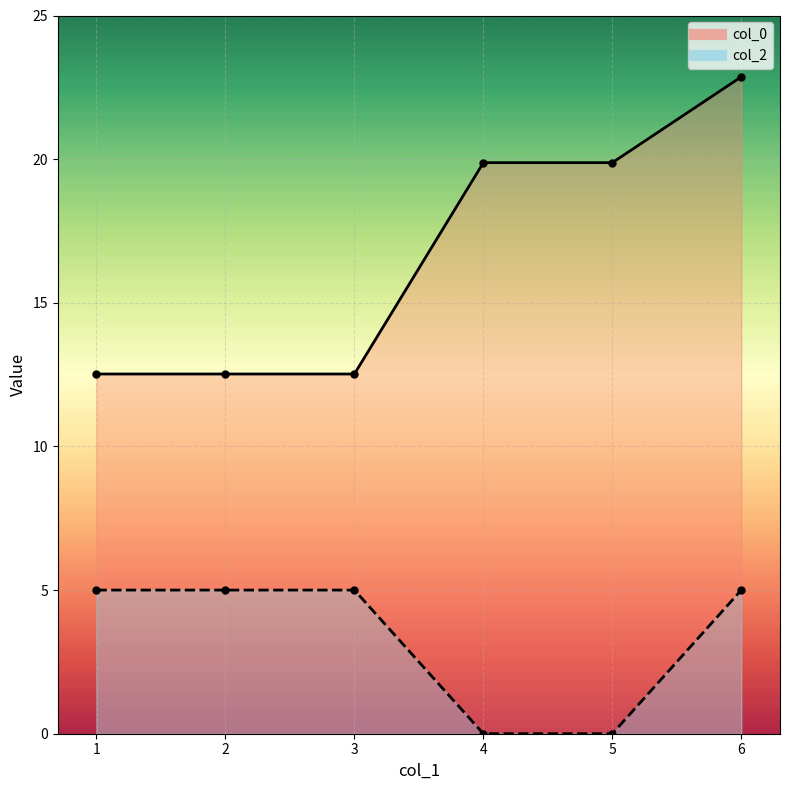

The col_2 series shows 7.5 at 3. True or false?

False